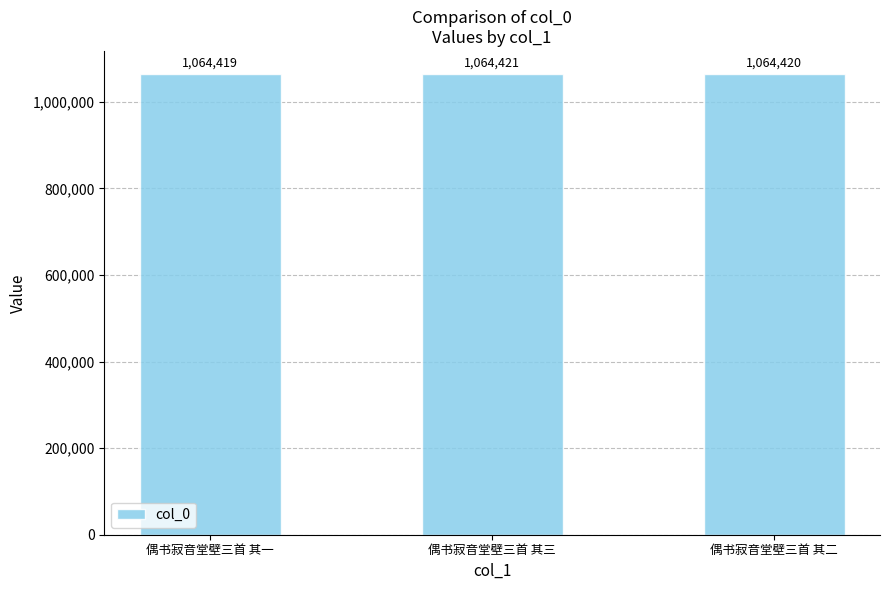

The value at 偶书寂音堂壁三首 其一 is 1509735. True or false?

False